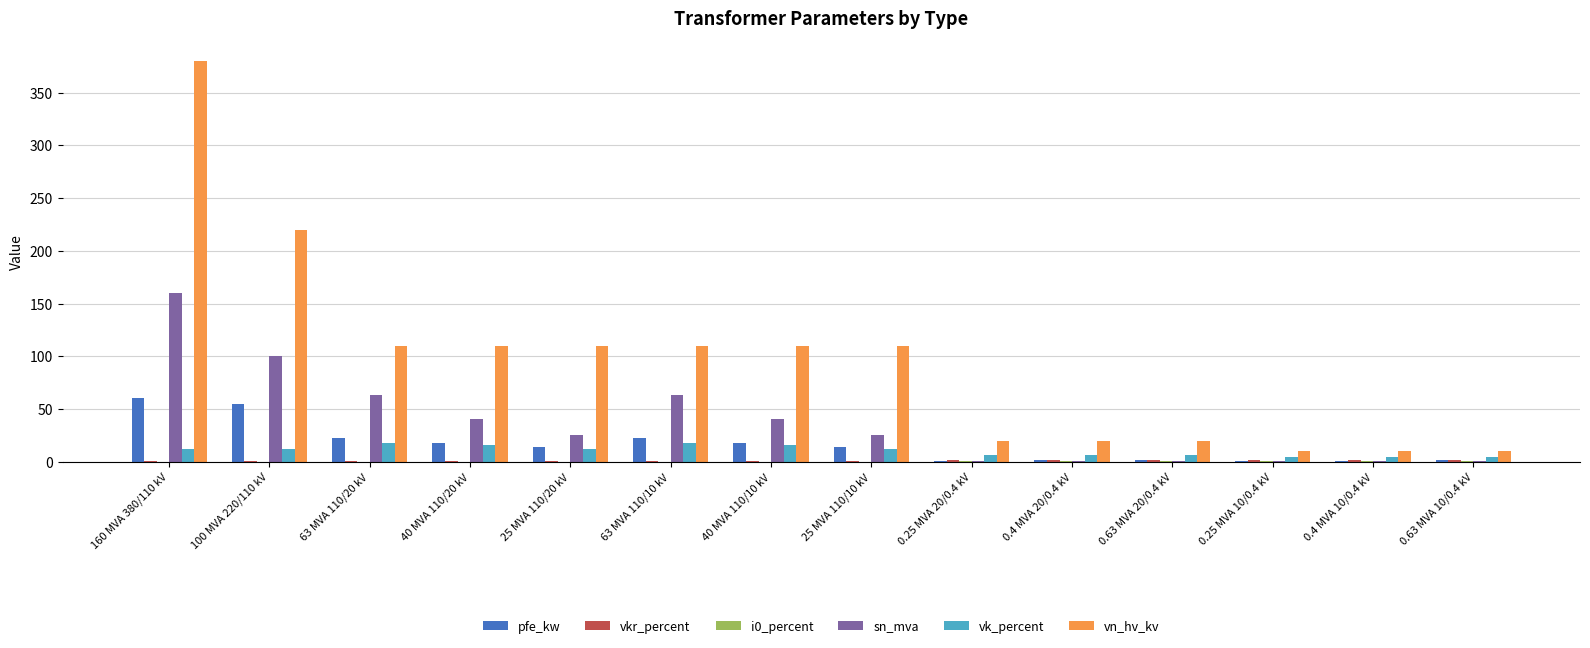

Where is vn_hv_kv nearest to the value 195?

100 MVA 220/110 kV